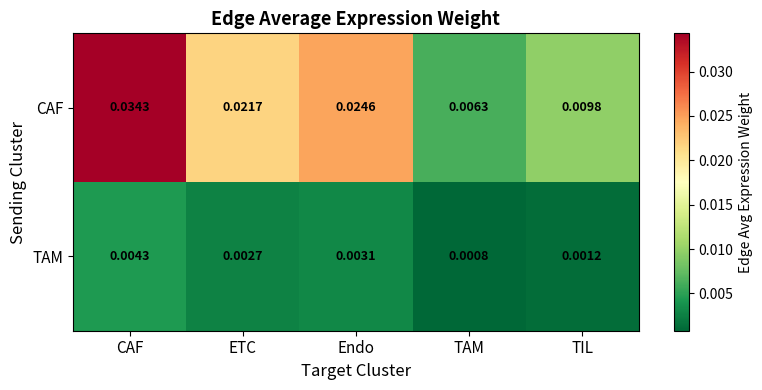

Where is CAF nearest to the value 0?

TAM